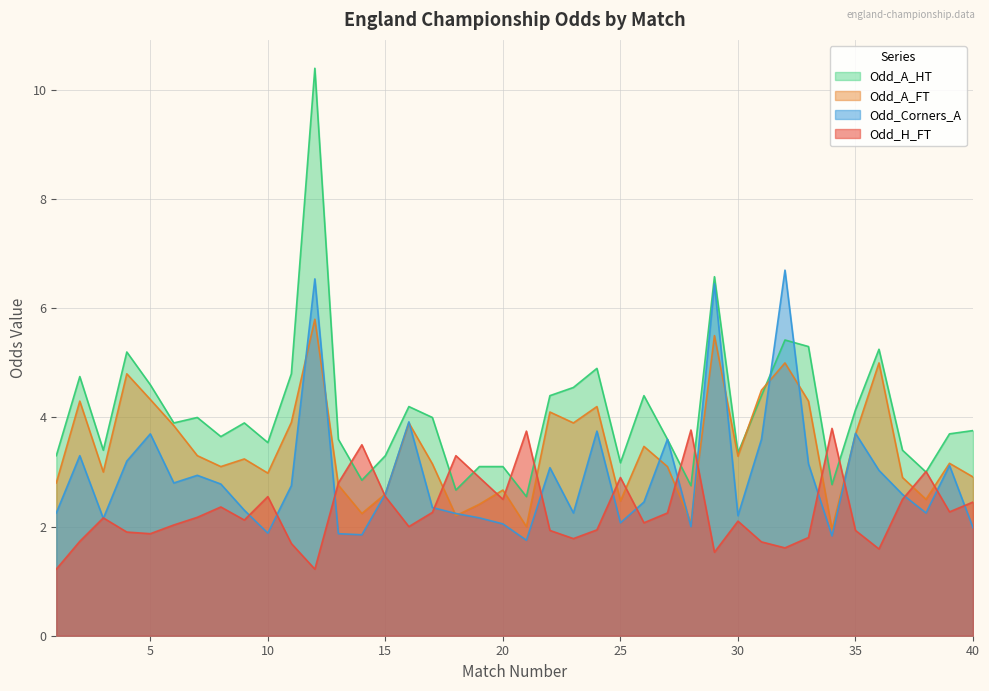

Which category has the highest value in the Odd_A_FT series?

12